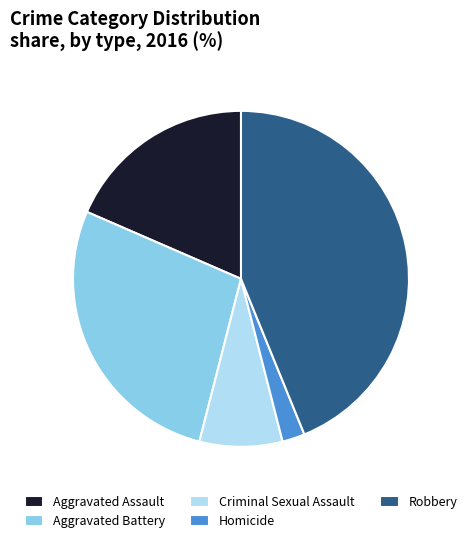

Rank the categories by value from highest to lowest.

Robbery, Aggravated Battery, Aggravated Assault, Criminal Sexual Assault, Homicide